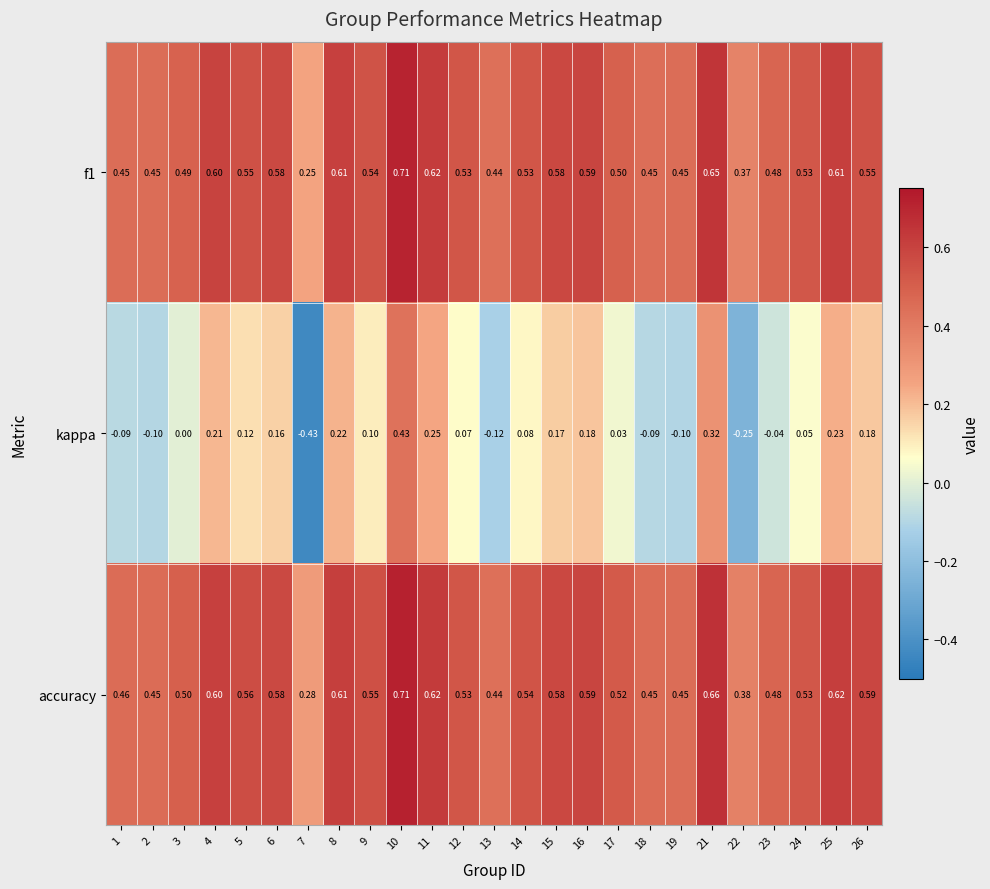

Which series has the largest total across all categories?

accuracy